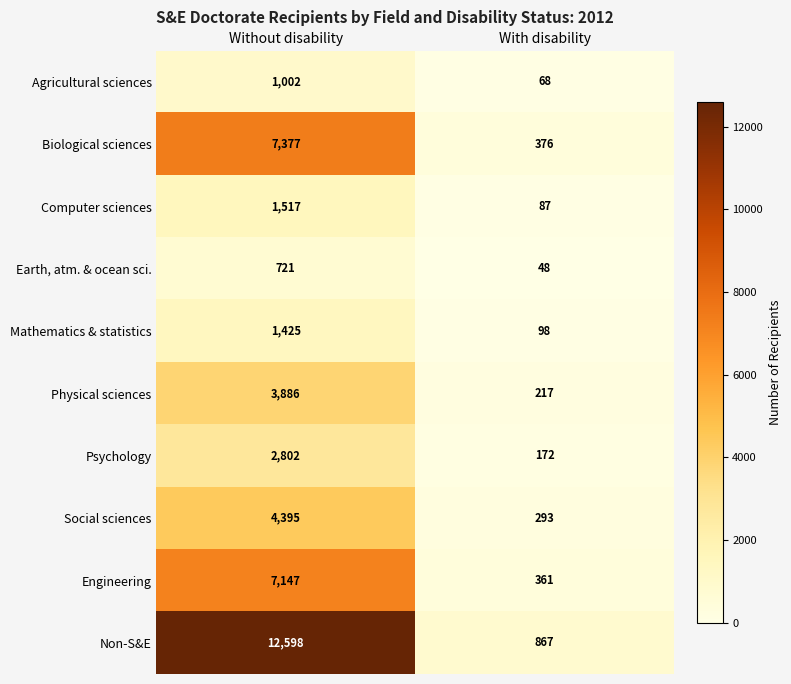

Rank the categories by Non-S&E value from highest to lowest.

Without disability, With disability